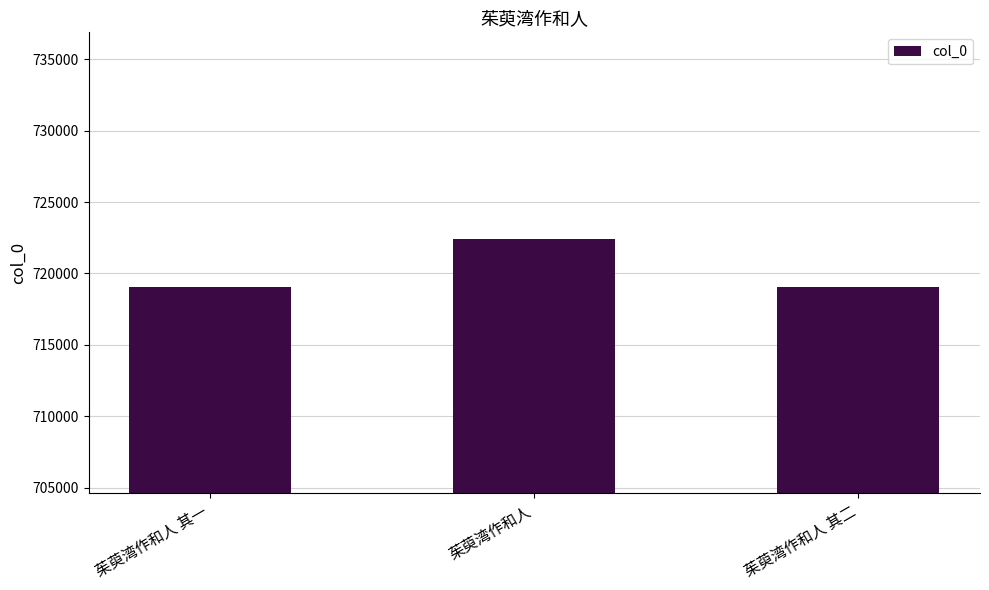

What position from the right is 茱萸湾作和人 其一?

3